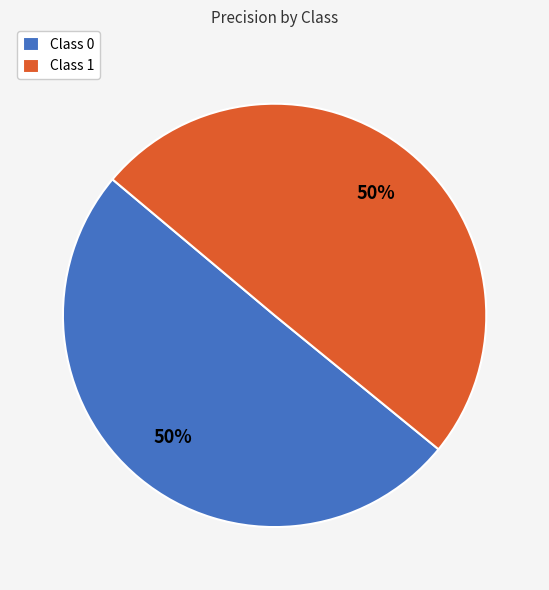

To the nearest percent, what is the average slice percentage?

50%